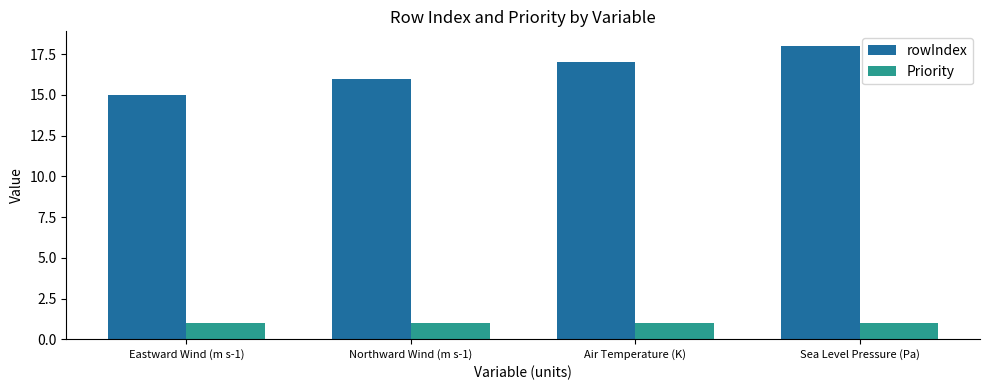

Are the bars grouped side by side (vs. stacked)?

Yes